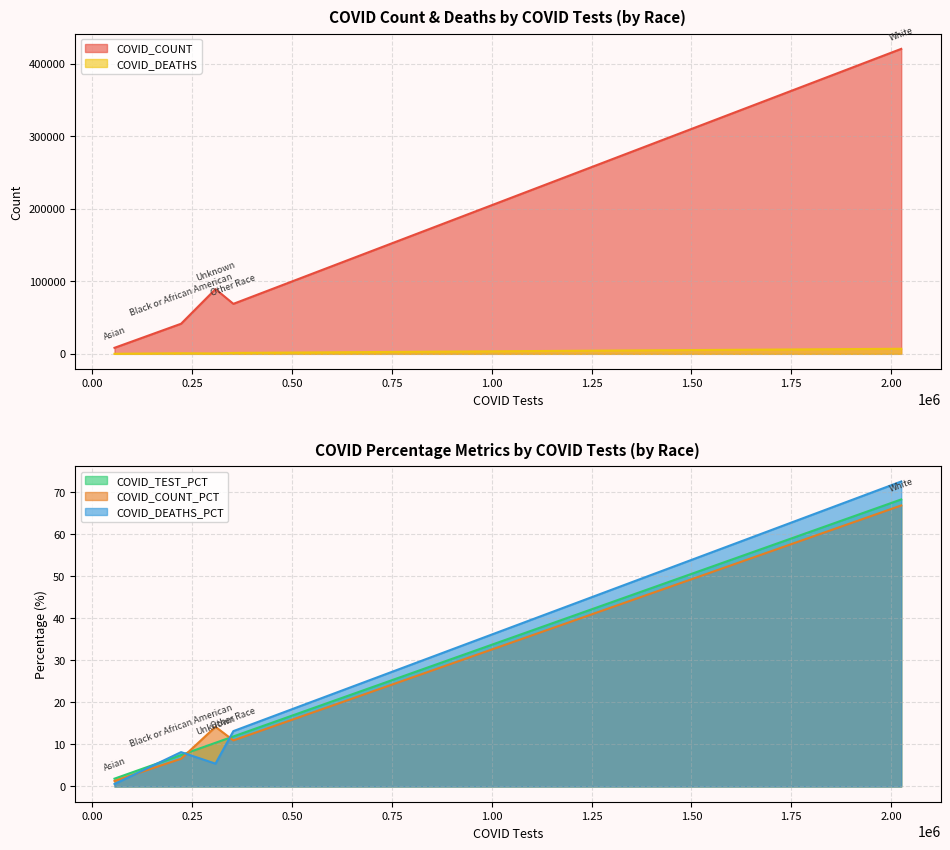

What are all the series names shown in the legend?

COVID_COUNT, COVID_DEATHS, COVID_TEST_PCT, COVID_COUNT_PCT, COVID_DEATHS_PCT